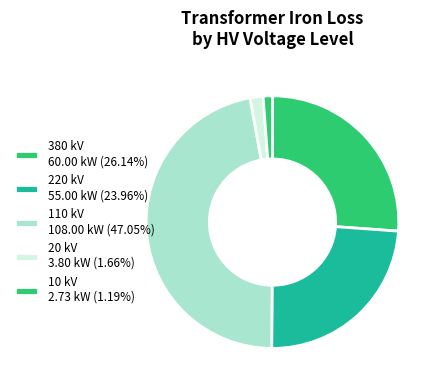

How many segments does this pie chart have?

5